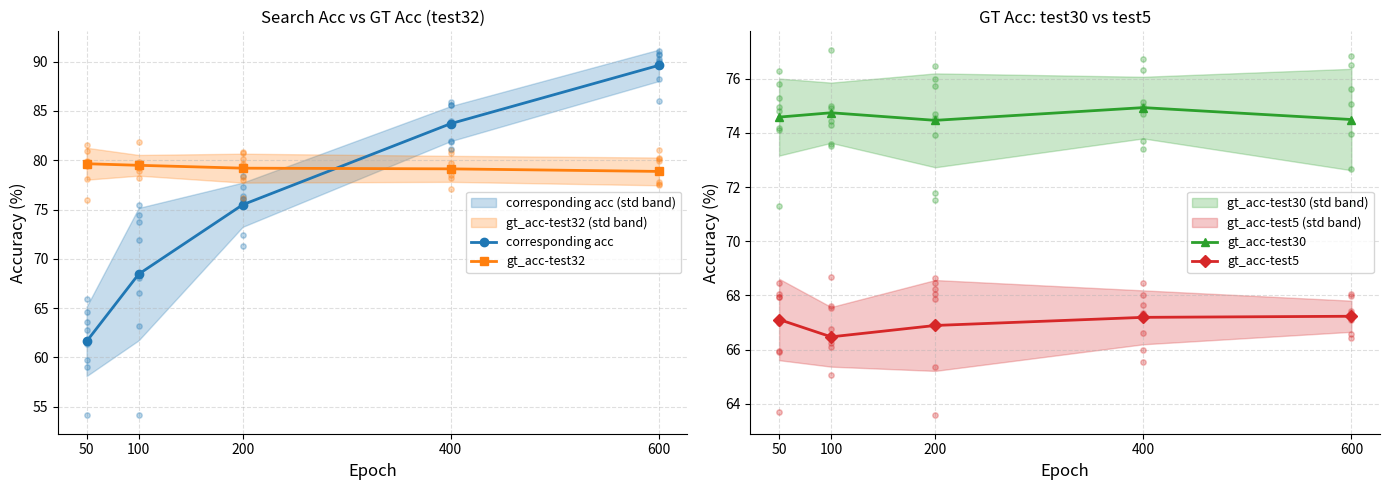

Which series has the largest Y range (max minus min)?

corresponding acc